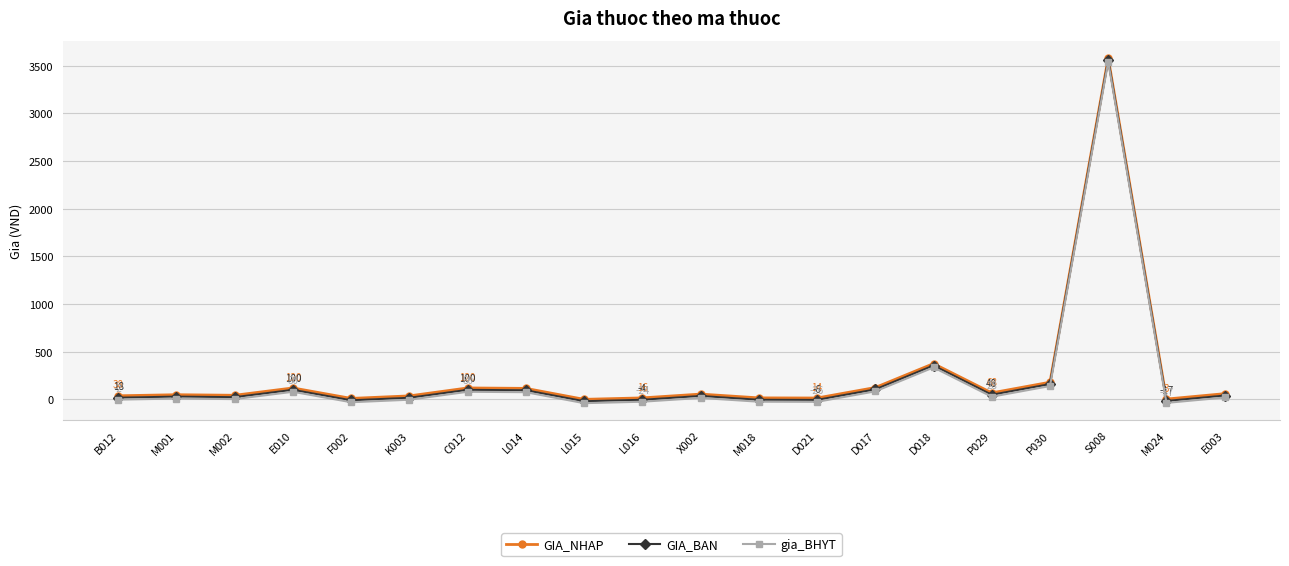

At which label does GIA_NHAP first exceed 55?

E010